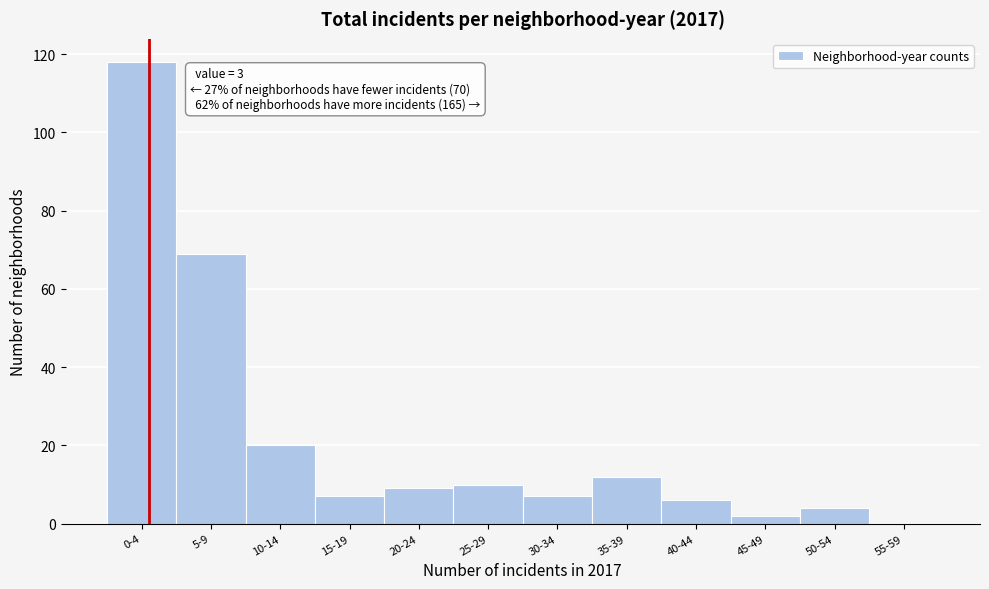

Reading right to left, list all the values displayed in this chart.

55-59=0	50-54=4	45-49=2	40-44=6	35-39=12	30-34=7	25-29=10	20-24=9	15-19=7	10-14=20	5-9=69	0-4=118